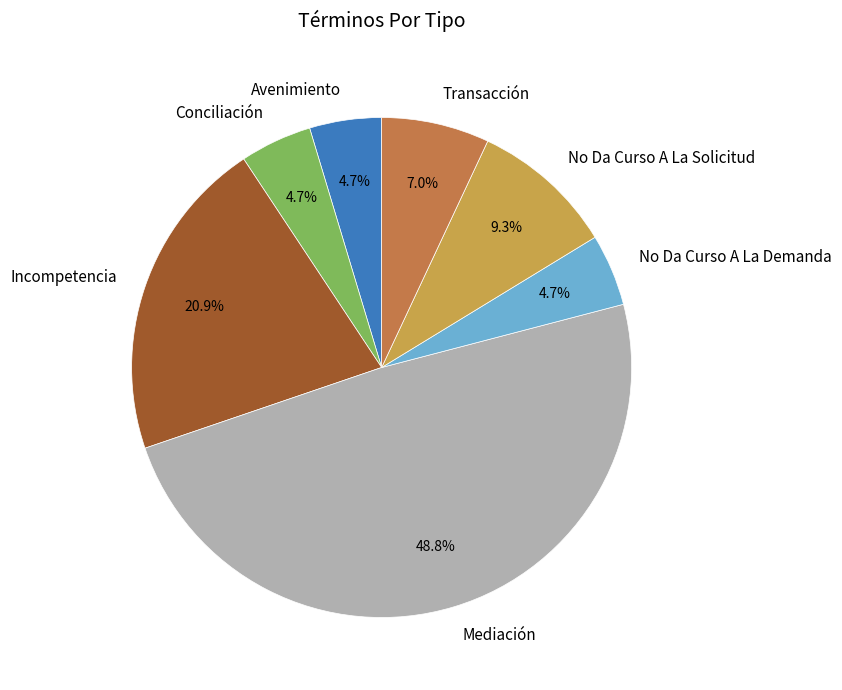

Between Conciliación and Incompetencia, which is larger?

Incompetencia